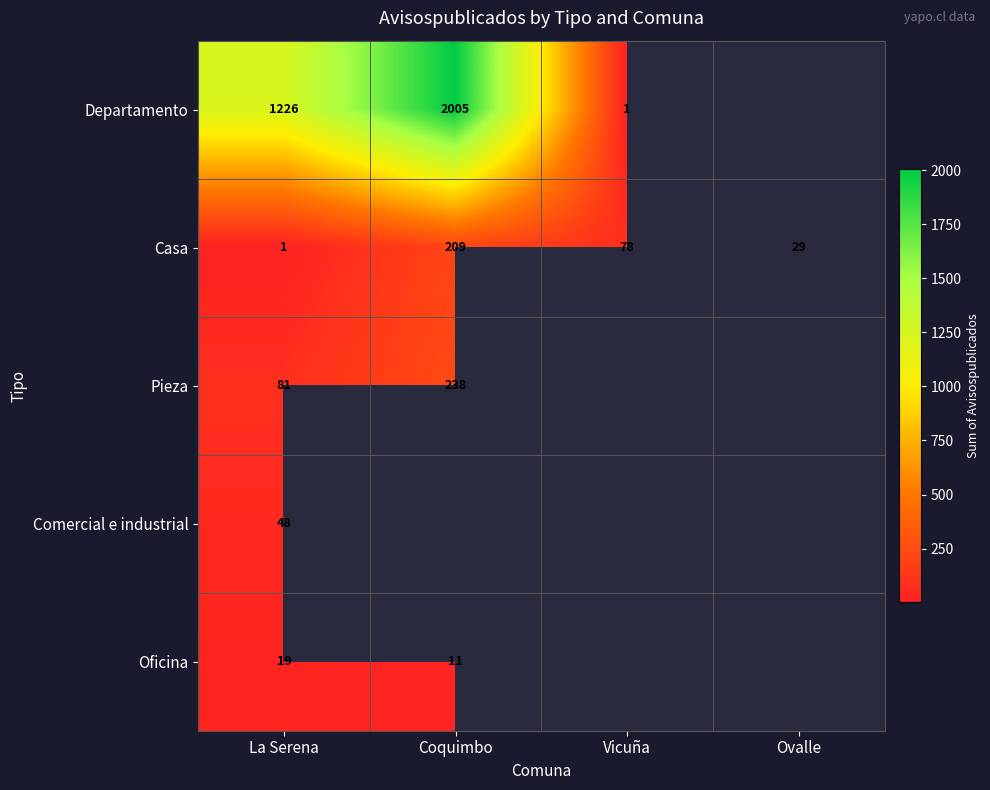

Rank the series at La Serena from highest to lowest value.

Departamento, Pieza, Comercial e industrial, Oficina, Casa